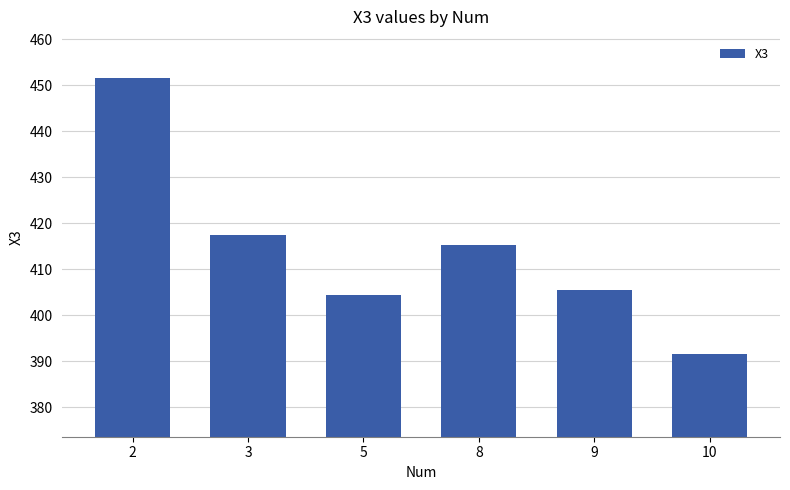

Reading right to left, transcribe all the data shown in this chart.

10=391.6	9=405.5	8=415.2	5=404.5	3=417.3	2=451.5